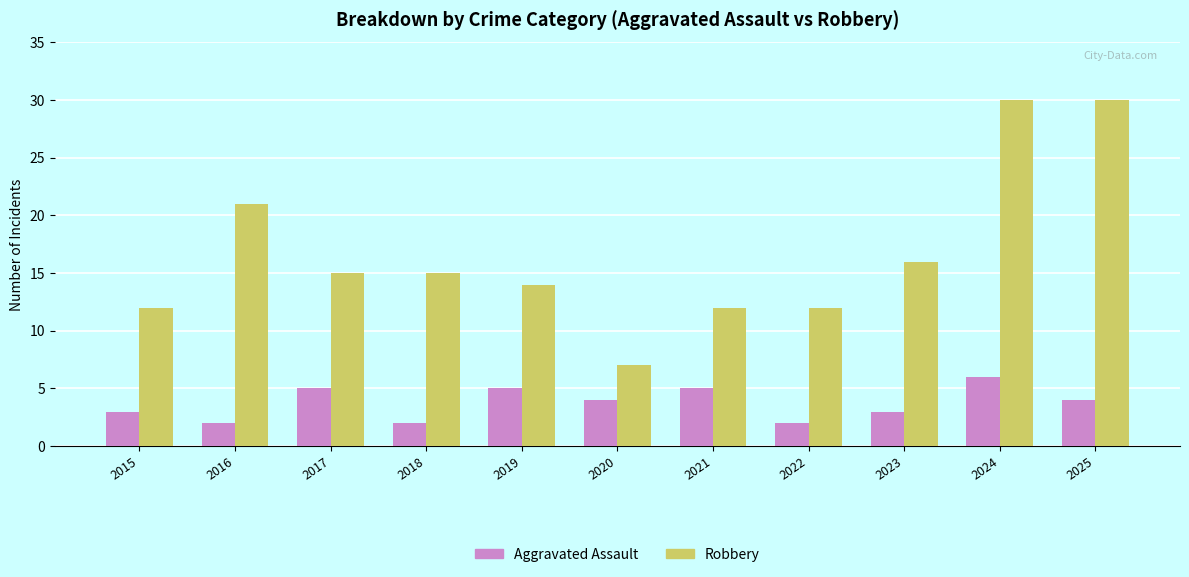

Which series has the largest range (max minus min)?

Robbery